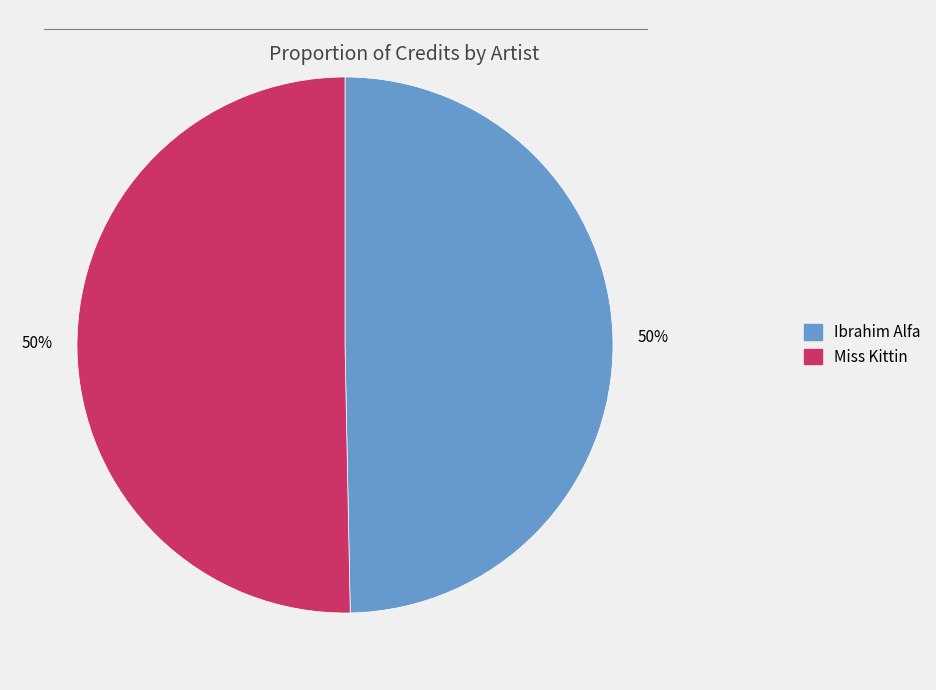

To the nearest percent, what is the average slice percentage?

50%